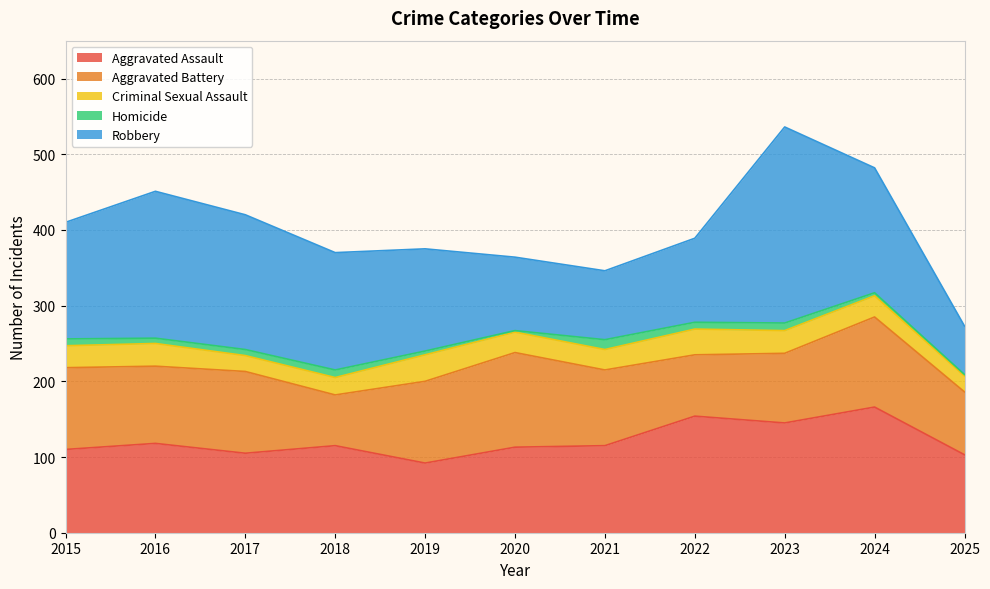

At which category is the sum across all series the highest?

2023